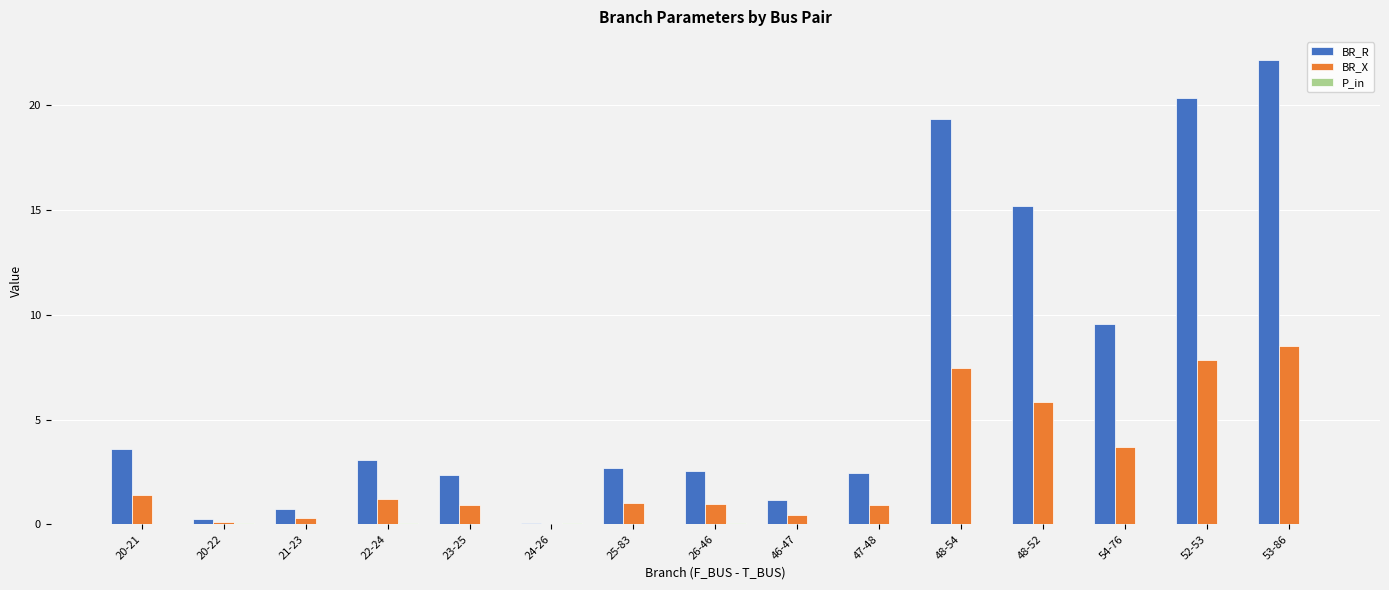

What is the maximum value shown in the chart?

22.2